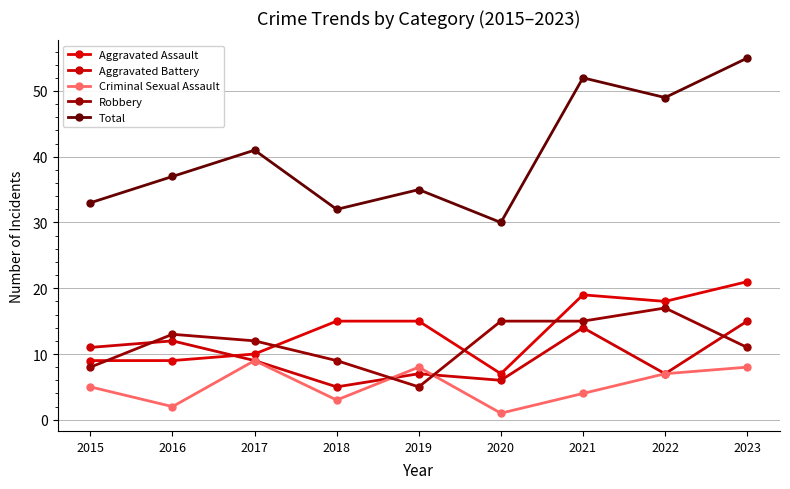

Which series has the largest total across all categories?

Total